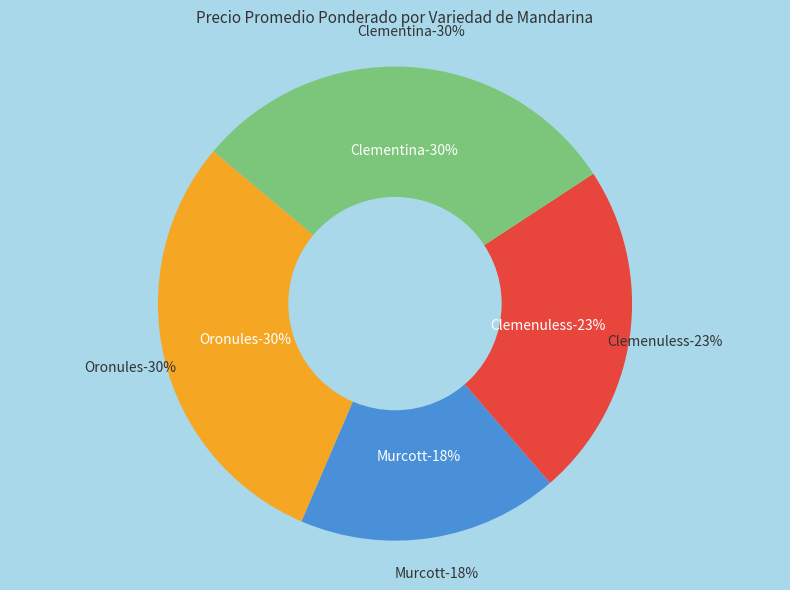

Which category has the biggest portion of the pie?

Oronules